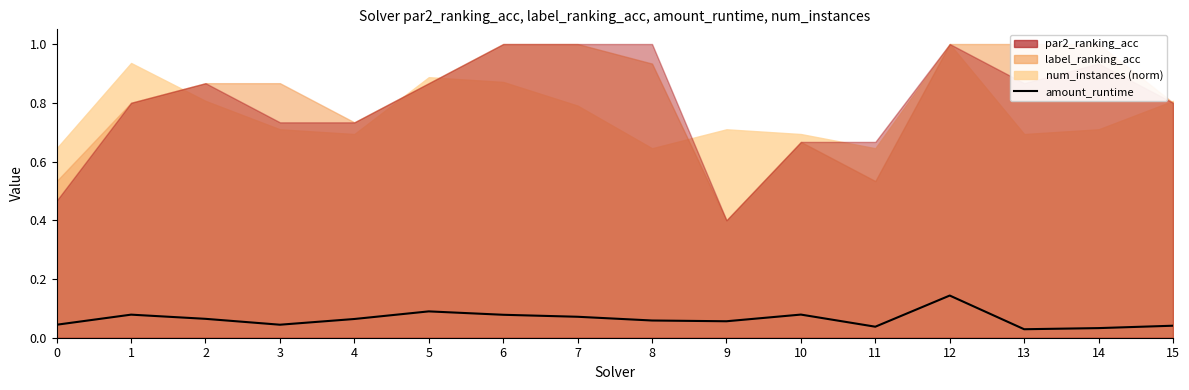

Where is the first local maximum?

1